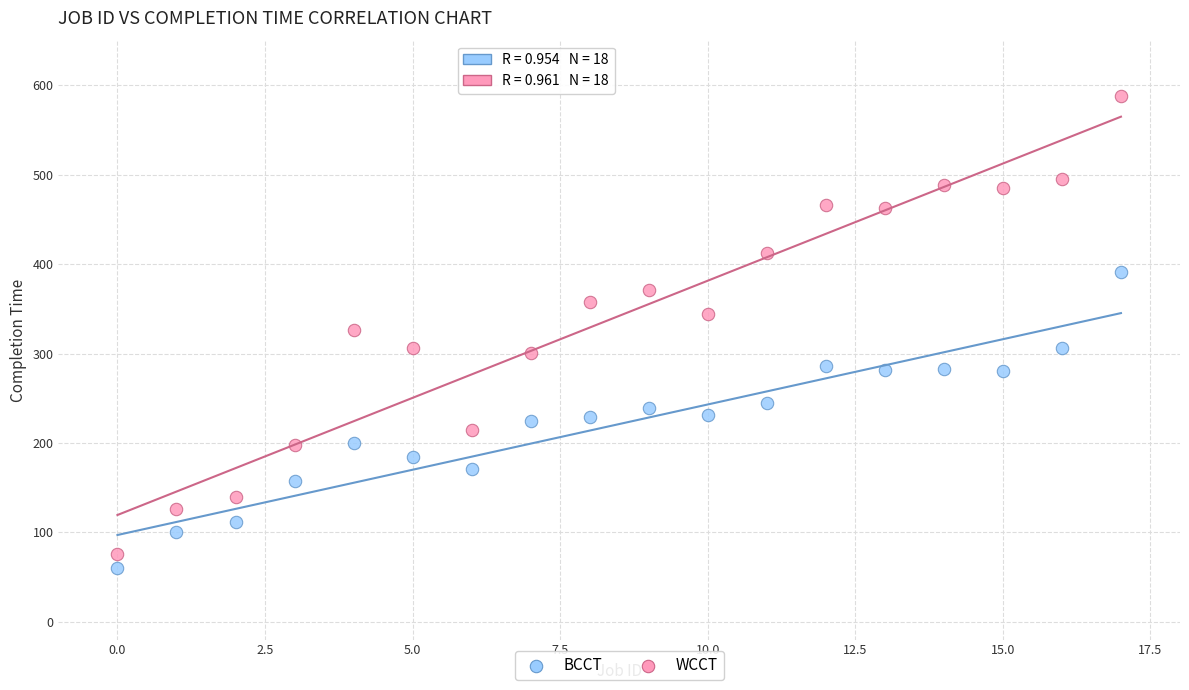

Which series has the largest Y range (max minus min)?

WCCT